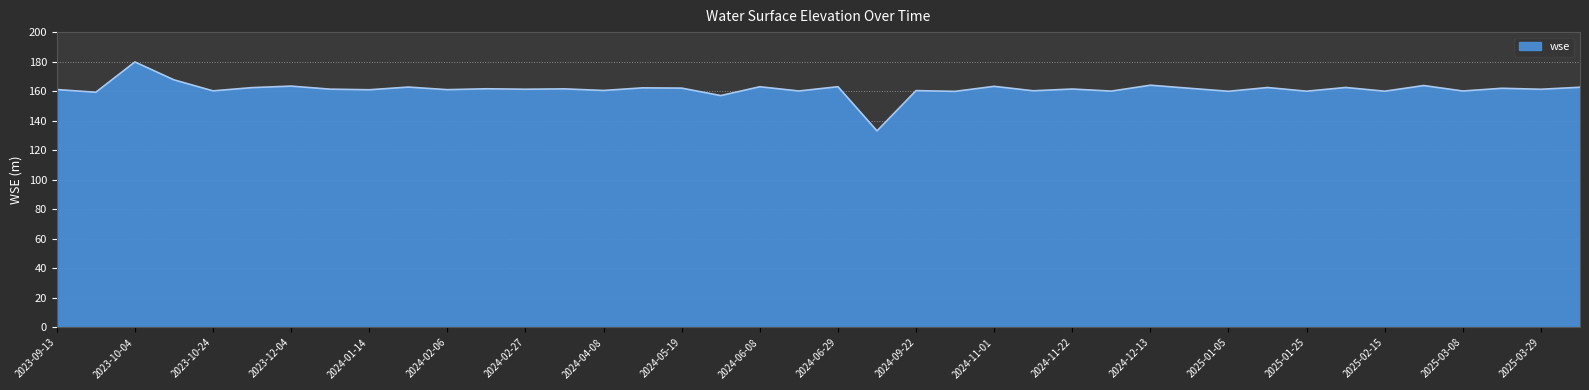

What is the difference between the maximum and minimum values?

46.7